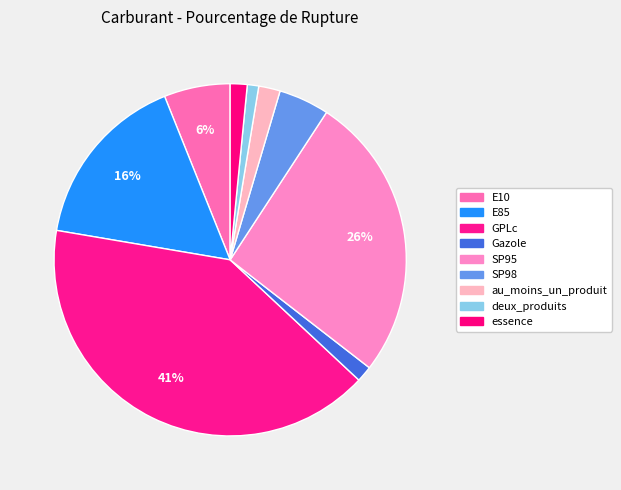

To the nearest percent, what is the difference between the largest and smallest slice percentages?

40%